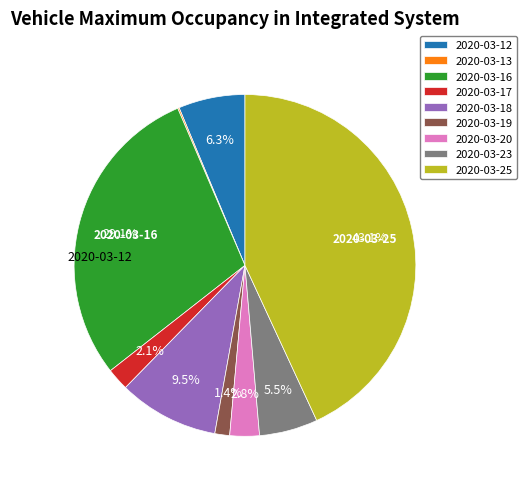

Between 2020-03-12 and 2020-03-25, which is larger?

2020-03-25